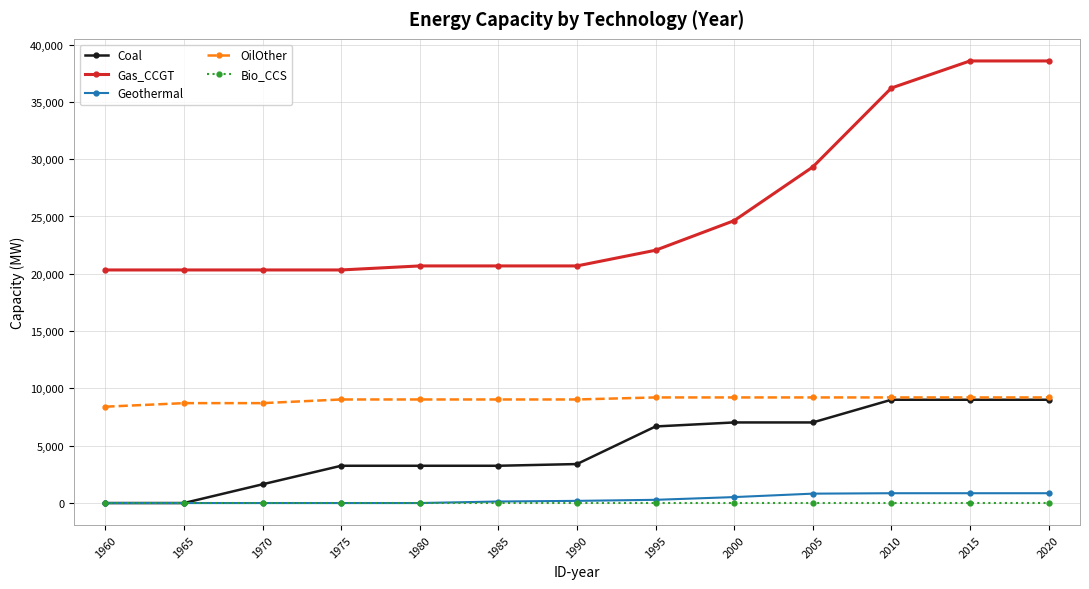

What are all the series names shown in the legend?

Coal, Gas_CCGT, Geothermal, OilOther, Bio_CCS